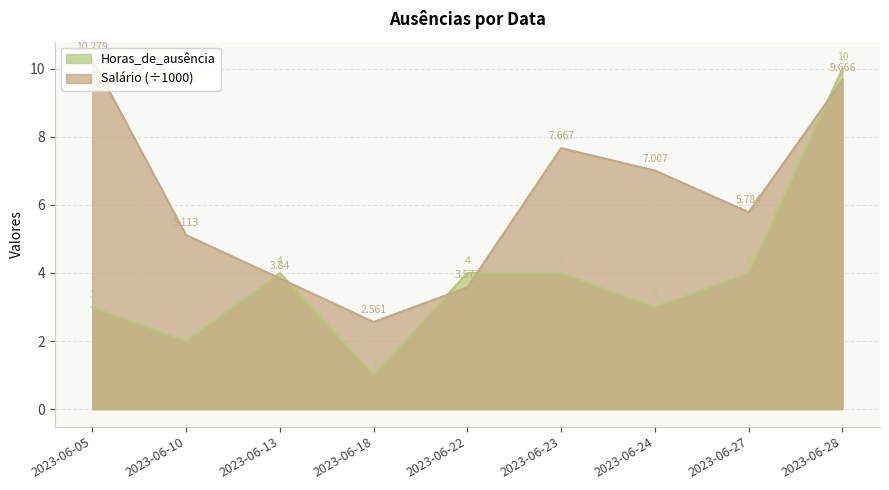

Which category has the lowest value across all series?

2023-06-18